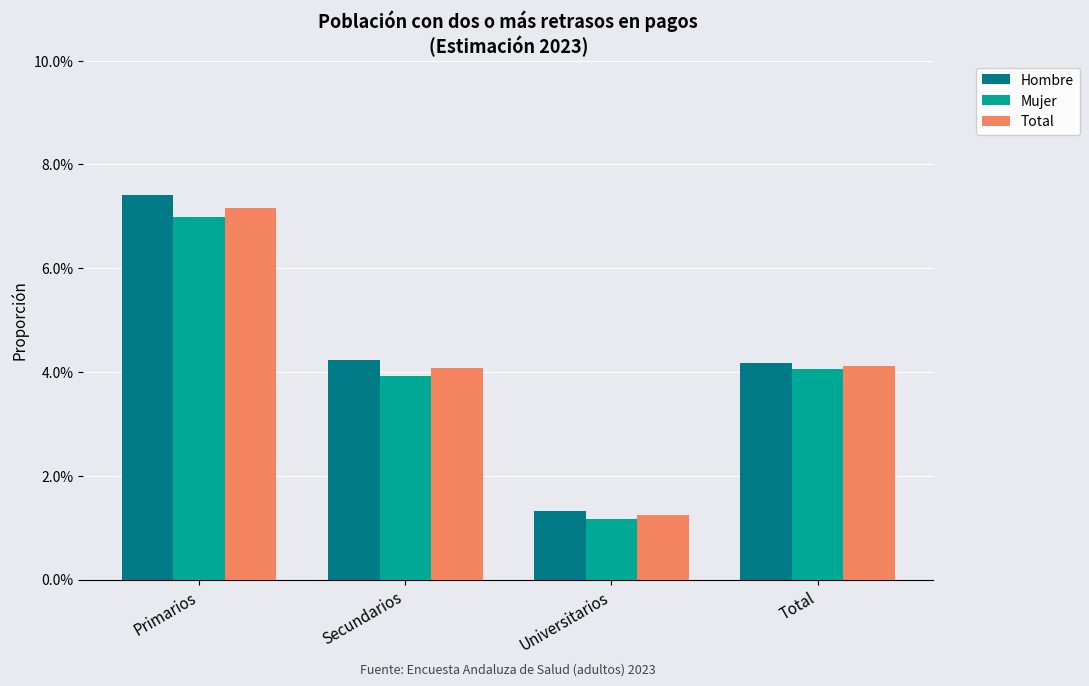

What are all the series names shown in the legend?

Hombre, Mujer, Total